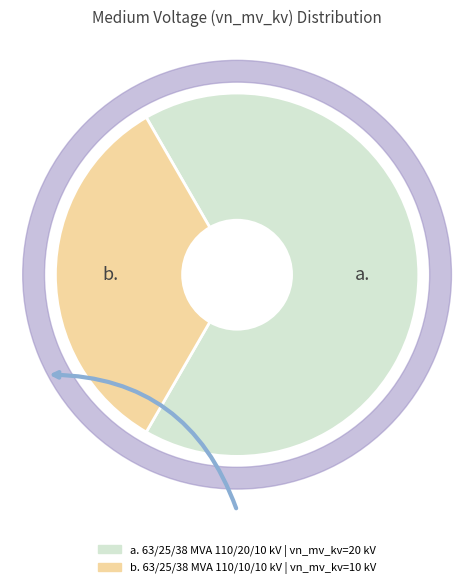

Count the number of slices in the pie.

2